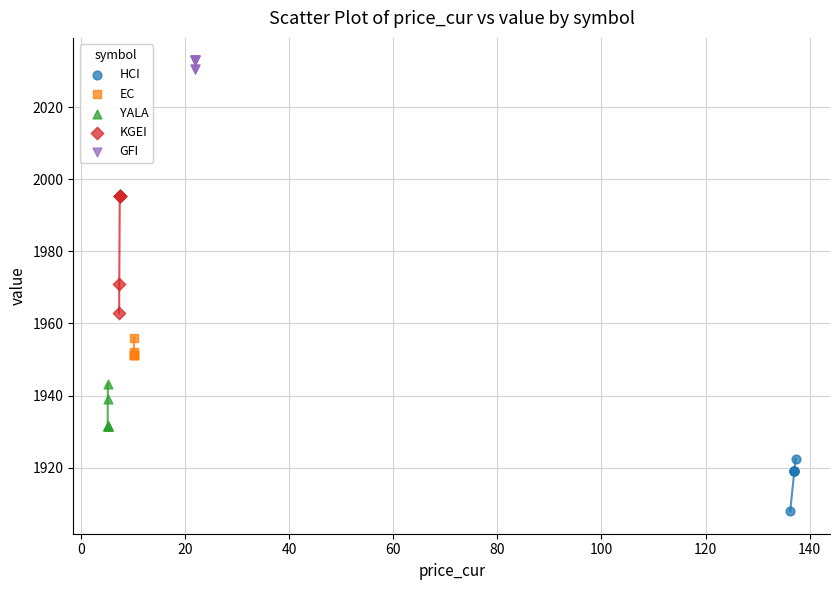

Which series has the widest spread of Y values?

KGEI